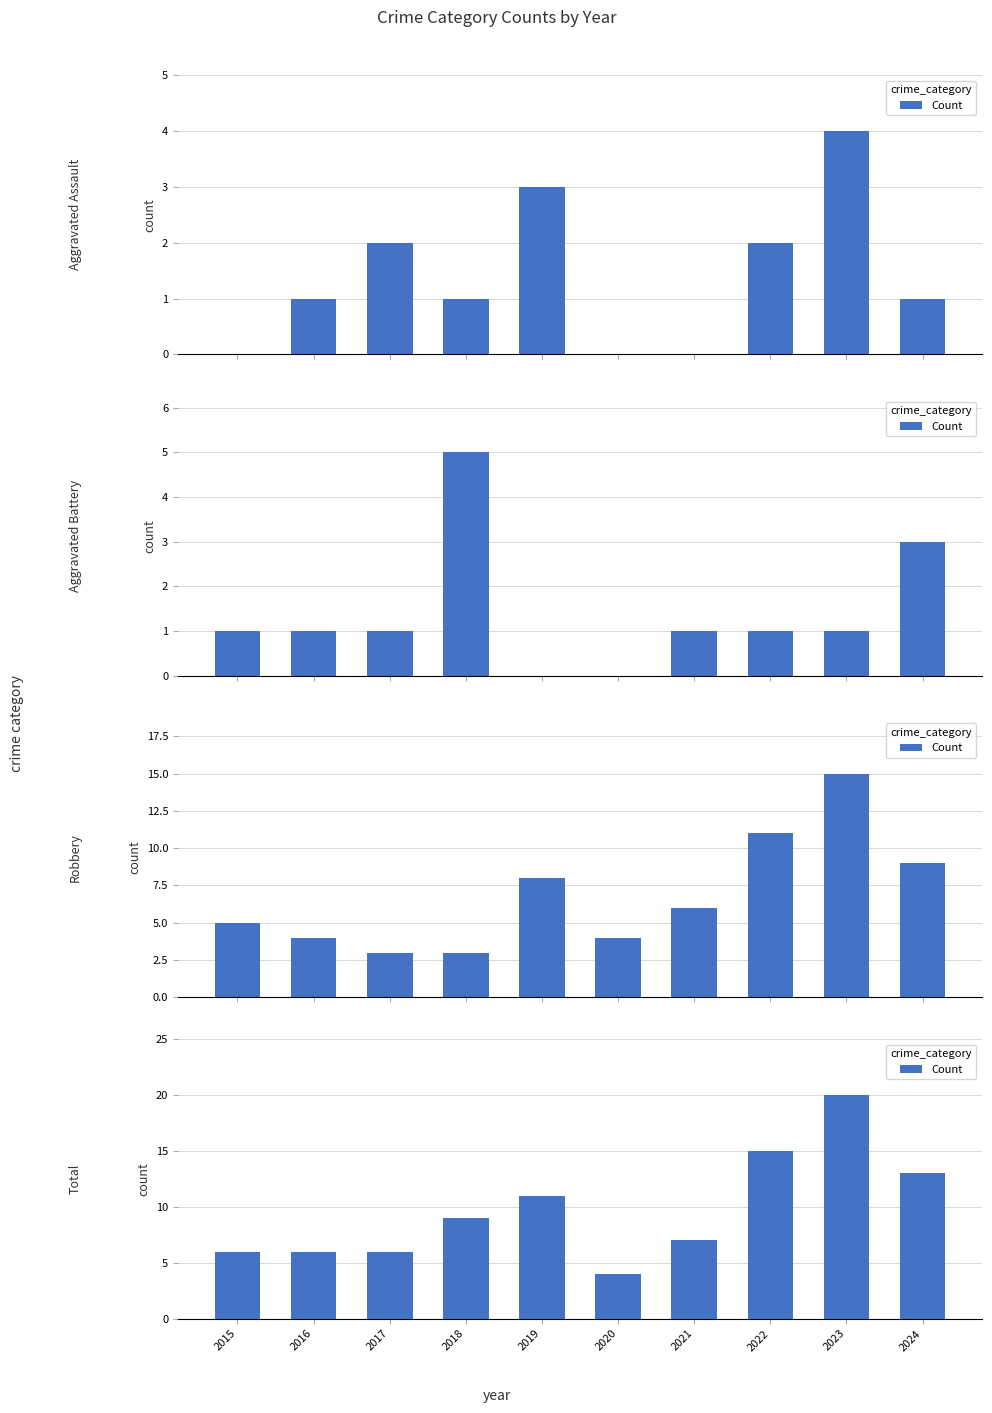

List the labels in order of value, smallest first.

2020, 2015, 2016, 2017, 2021, 2018, 2019, 2024, 2022, 2023